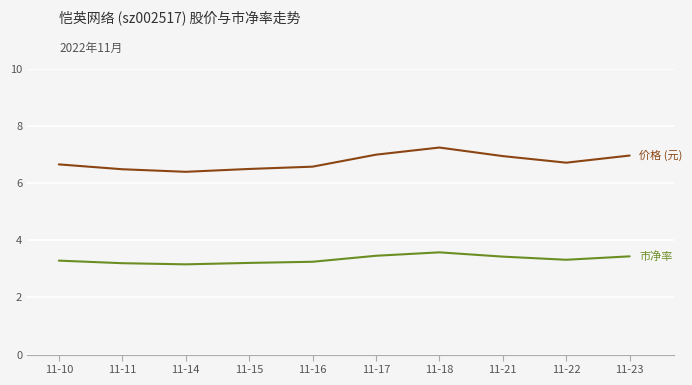

Which category has the highest value across all series?

11-18